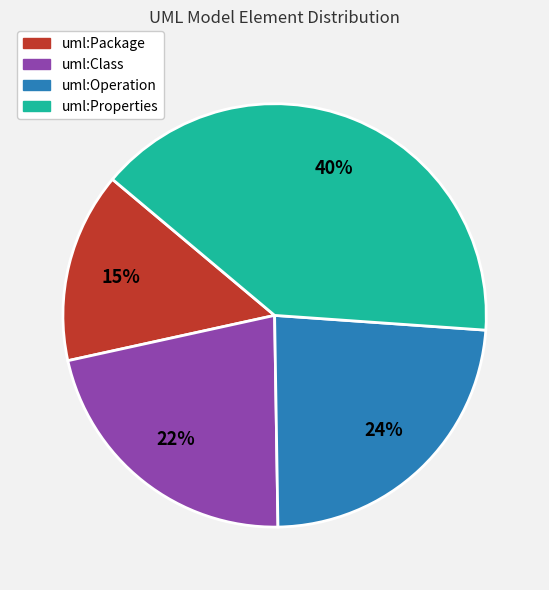

What is the smallest slice in the pie chart?

uml:Package